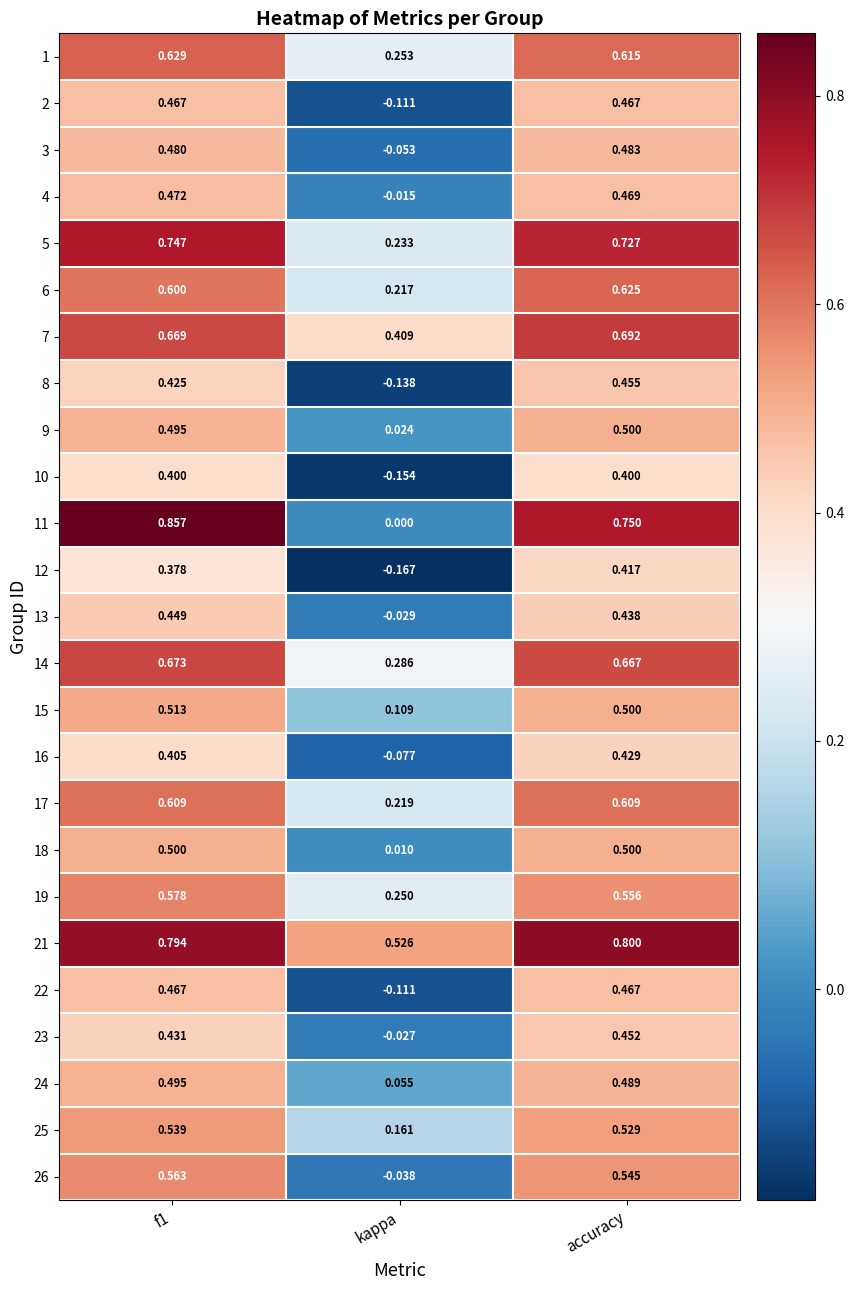

Is the value of 5 at f1 greater than the value of 4 at kappa?

Yes